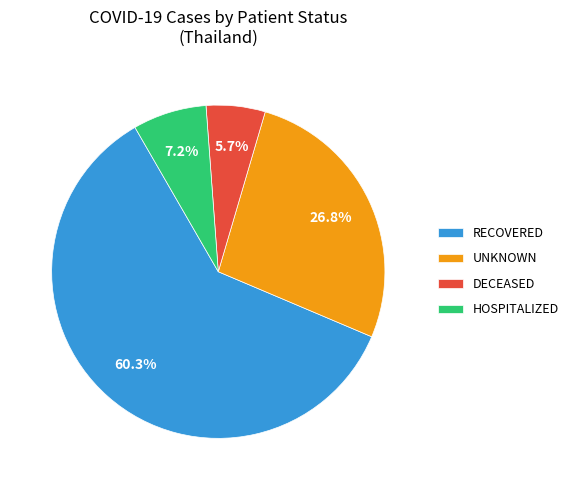

Which slice represents more than half of the pie?

RECOVERED